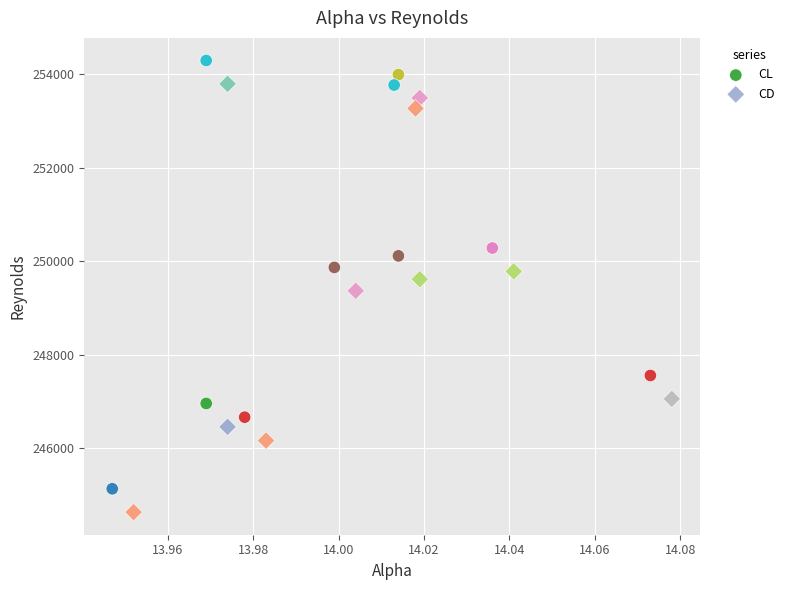

Which series contains the highest Y value?

CL